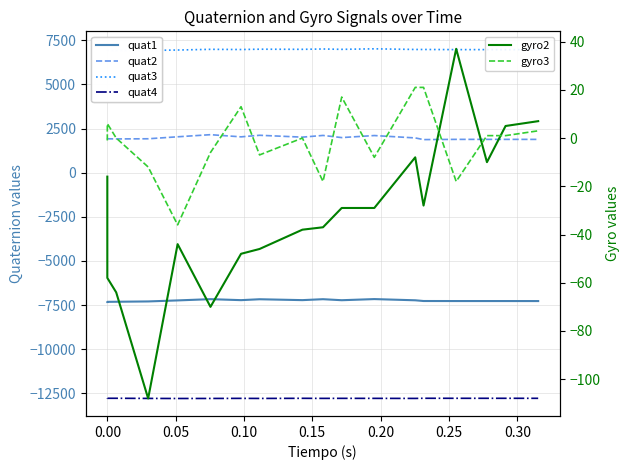

True or false: quat2 and gyro3 intersect in this chart.

False